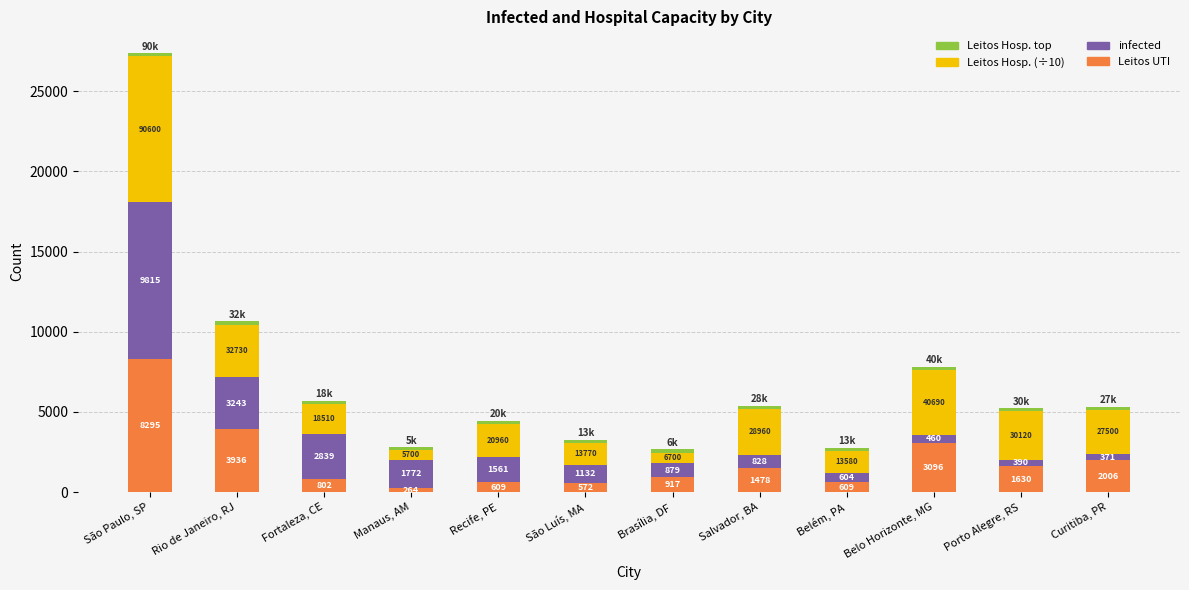

At which category is the sum across all series the highest?

São Paulo, SP